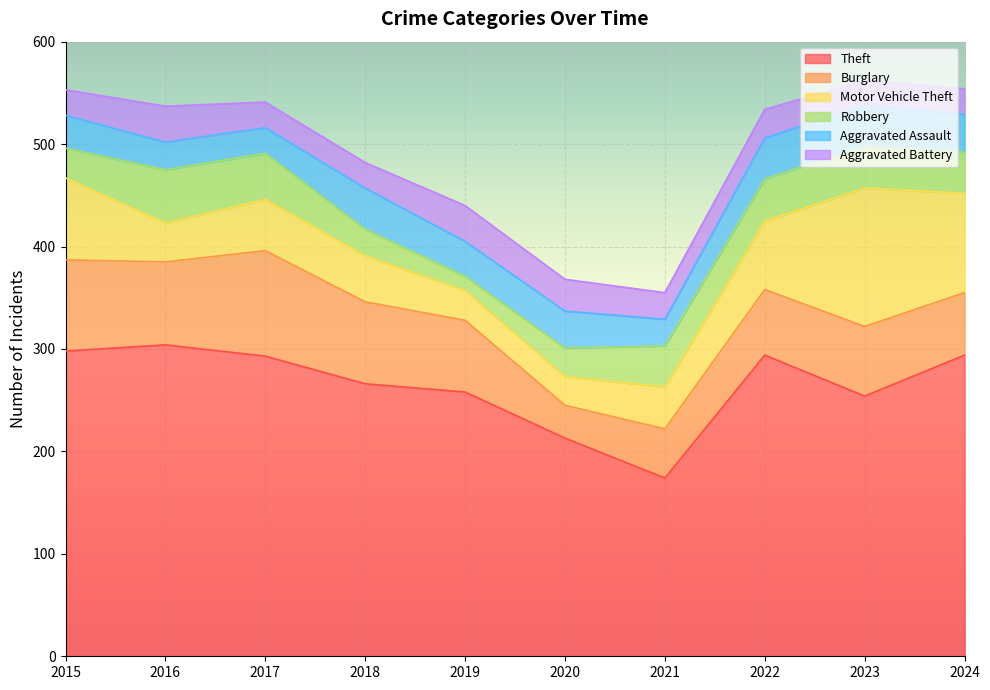

Reading right to left, what are all the values shown in this chart?

Theft: 2024=294	2023=254	2022=294	2021=174	2020=213	2019=258	2018=266	2017=293	2016=304	2015=298
Burglary: 2024=61	2023=68	2022=64	2021=48	2020=32	2019=70	2018=80	2017=103	2016=81	2015=89
Motor Vehicle Theft: 2024=97	2023=135	2022=67	2021=41	2020=28	2019=29	2018=45	2017=50	2016=38	2015=80
Robbery: 2024=40	2023=41	2022=41	2021=40	2020=28	2019=14	2018=26	2017=45	2016=52	2015=29
Aggravated Assault: 2024=37	2023=40	2022=40	2021=26	2020=36	2019=34	2018=40	2017=25	2016=27	2015=32
Aggravated Battery: 2024=25	2023=24	2022=28	2021=26	2020=31	2019=35	2018=25	2017=25	2016=35	2015=25